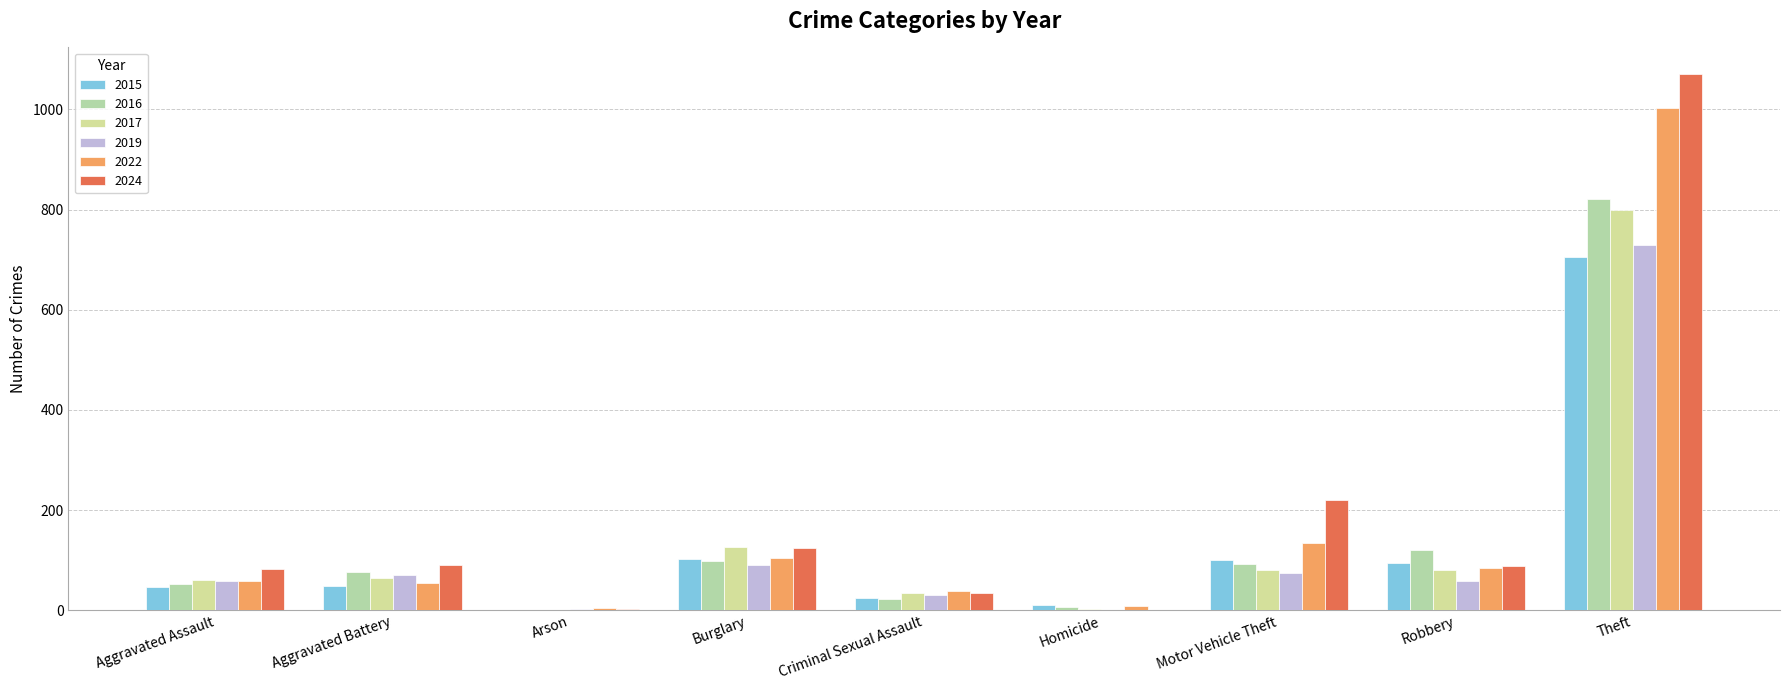

How many distinct data groups are displayed?

6